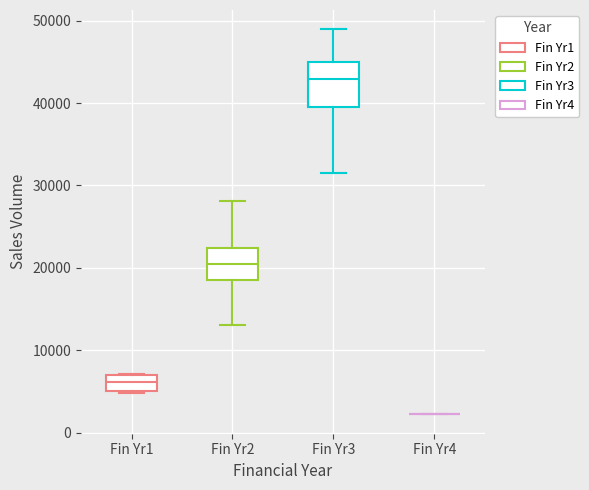

Reading left to right, read every box against the y-axis: the position of its median line, the range the box covers, and the ends of its whiskers. The values are not printed on the chart, so give them approximately, as read against the axis.

Fin Yr1: median 6000, box 5000 to 7000, whiskers 5000 to 7000
Fin Yr2: median 20000, box 19000 to 22000, whiskers 13000 to 28000
Fin Yr3: median 43000, box 40000 to 45000, whiskers 32000 to 49000
Fin Yr4: box collapsed to a line at 2000, whiskers 2000 to 2000